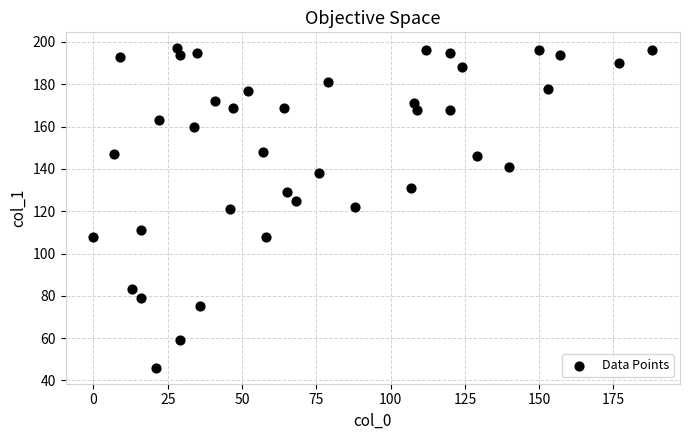

What is the range of X values (max minus min)?

188